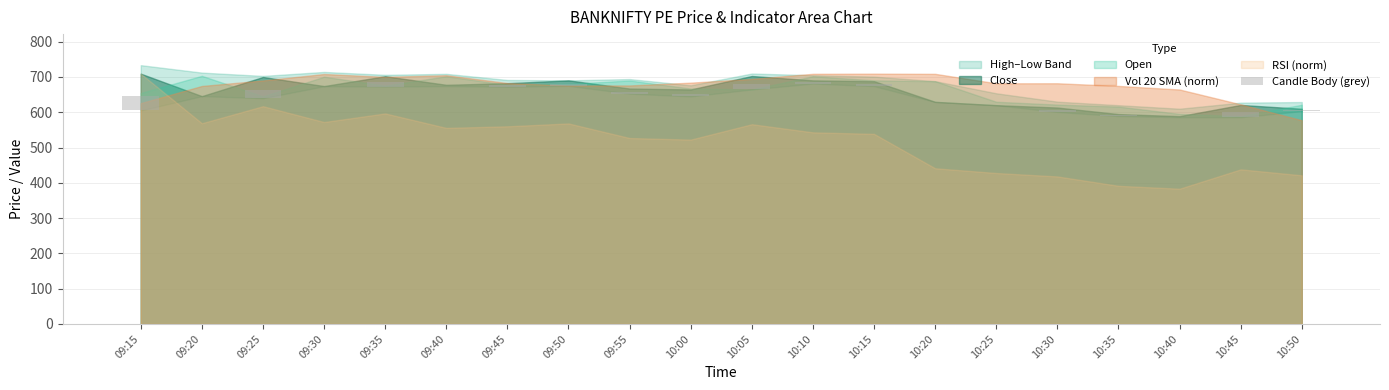

Between 10:40 and 10:50, which is larger?

10:50